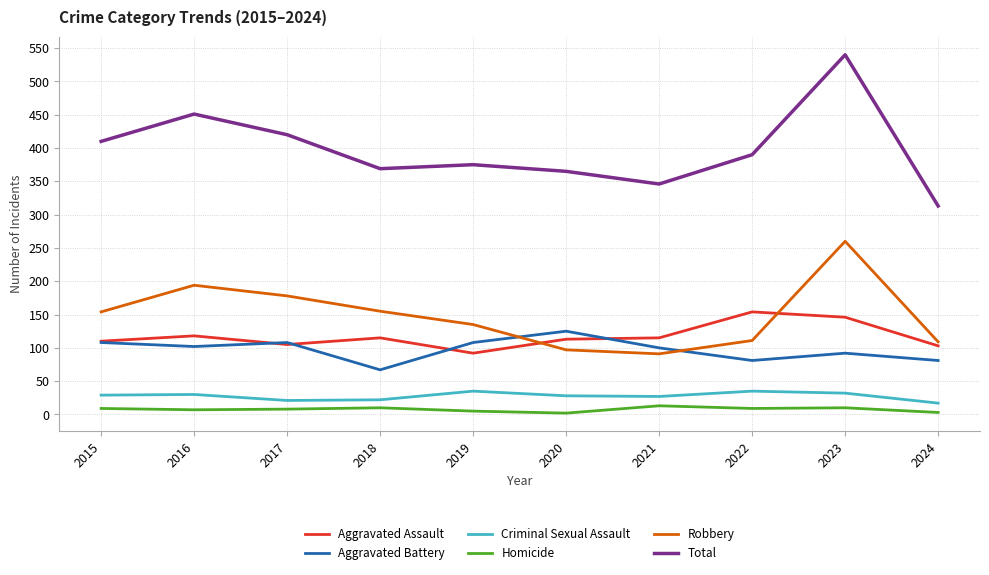

What is the average value of the Homicide series?

8